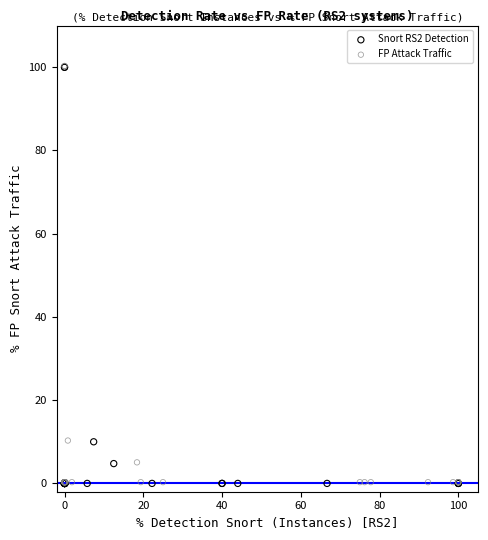

What are all the series names shown in the legend?

Snort RS2 Detection, FP Attack Traffic